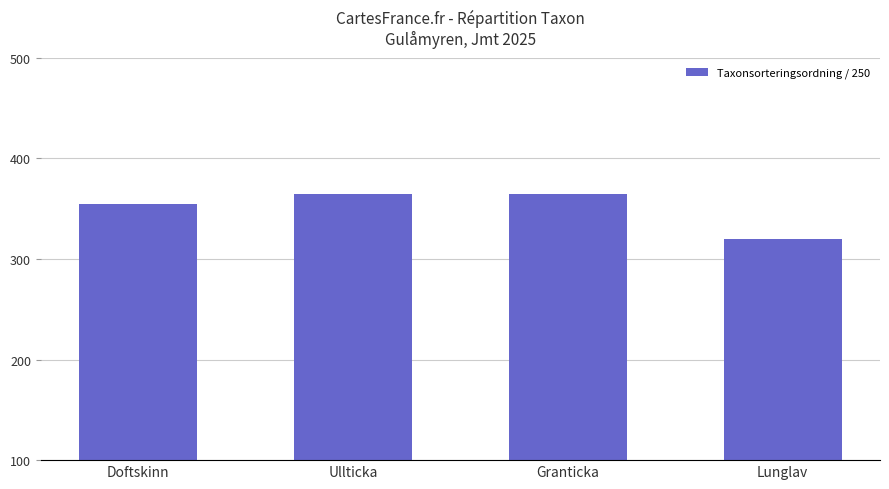

At which label is the value closest to 342?

Doftskinn